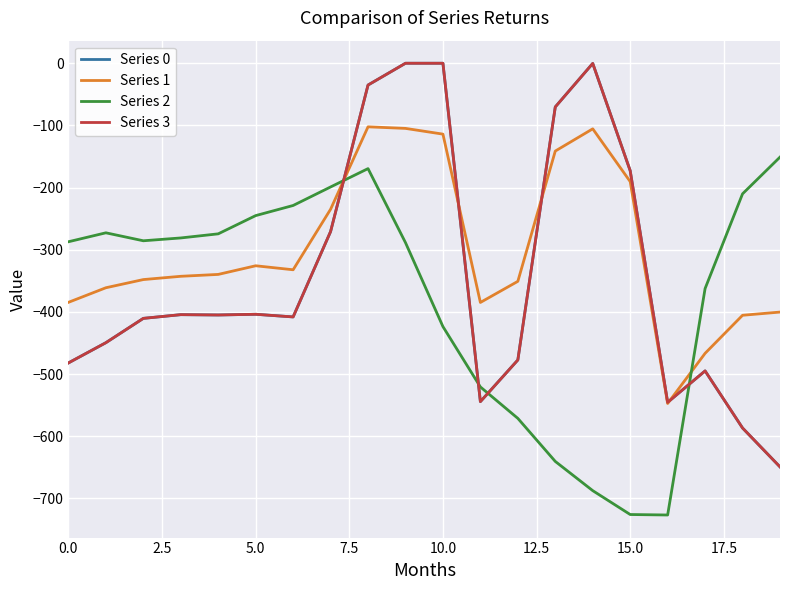

Does the chart display data point markers on the line(s)?

No